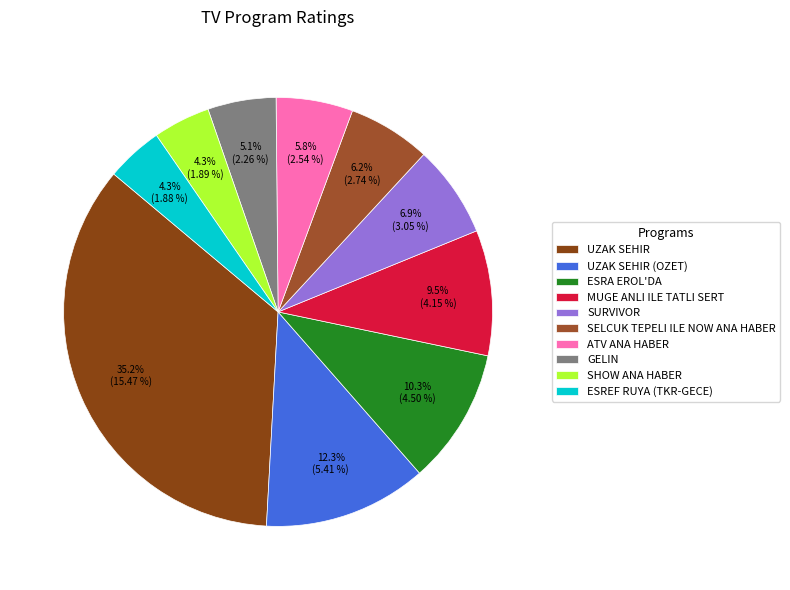

What is the ratio of the value at UZAK SEHIR to the value at SURVIVOR?

5.1